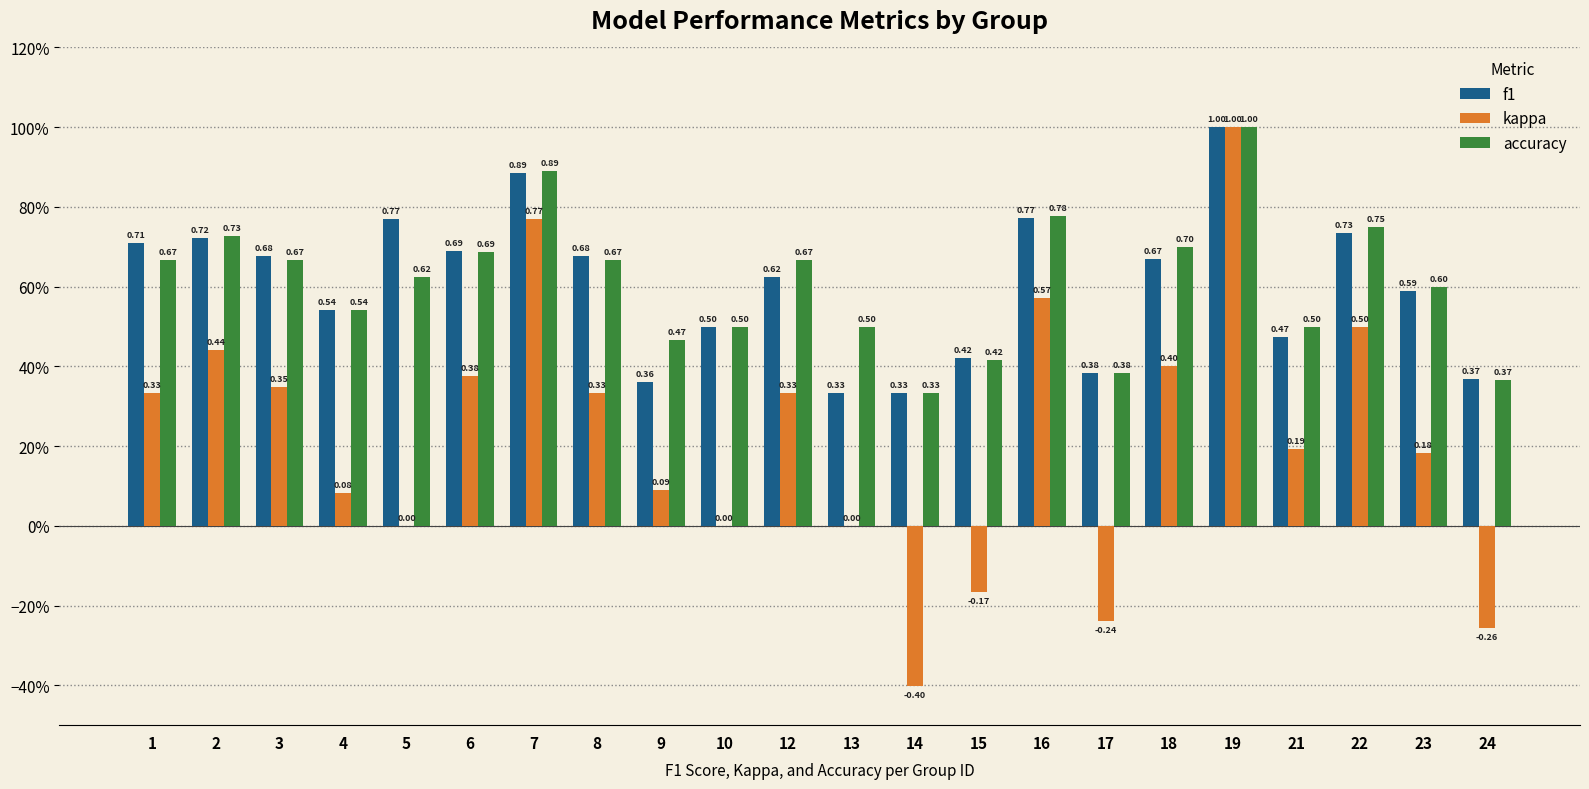

What is the difference between the maximum and minimum values in the accuracy series?

0.7